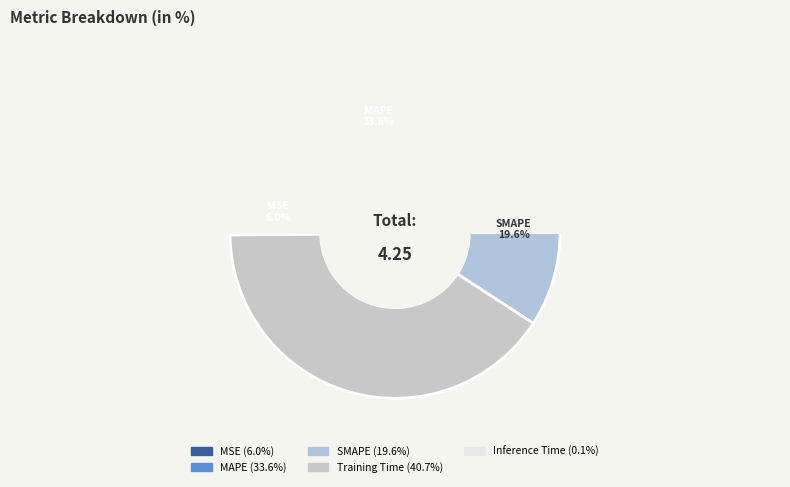

To the nearest percent, what portion does MSE represent?

6%